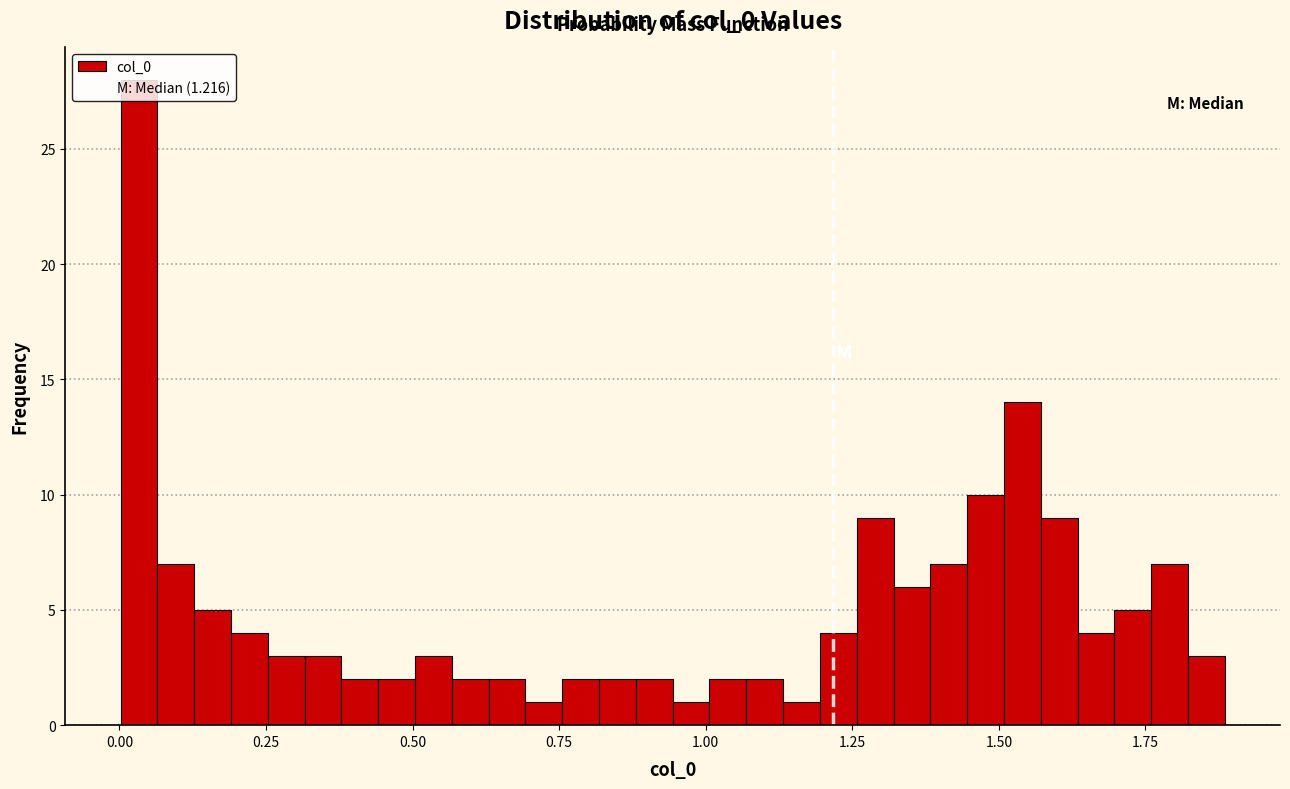

Read against the x-axis, roughly where is the centre of the tallest bar?

0.05